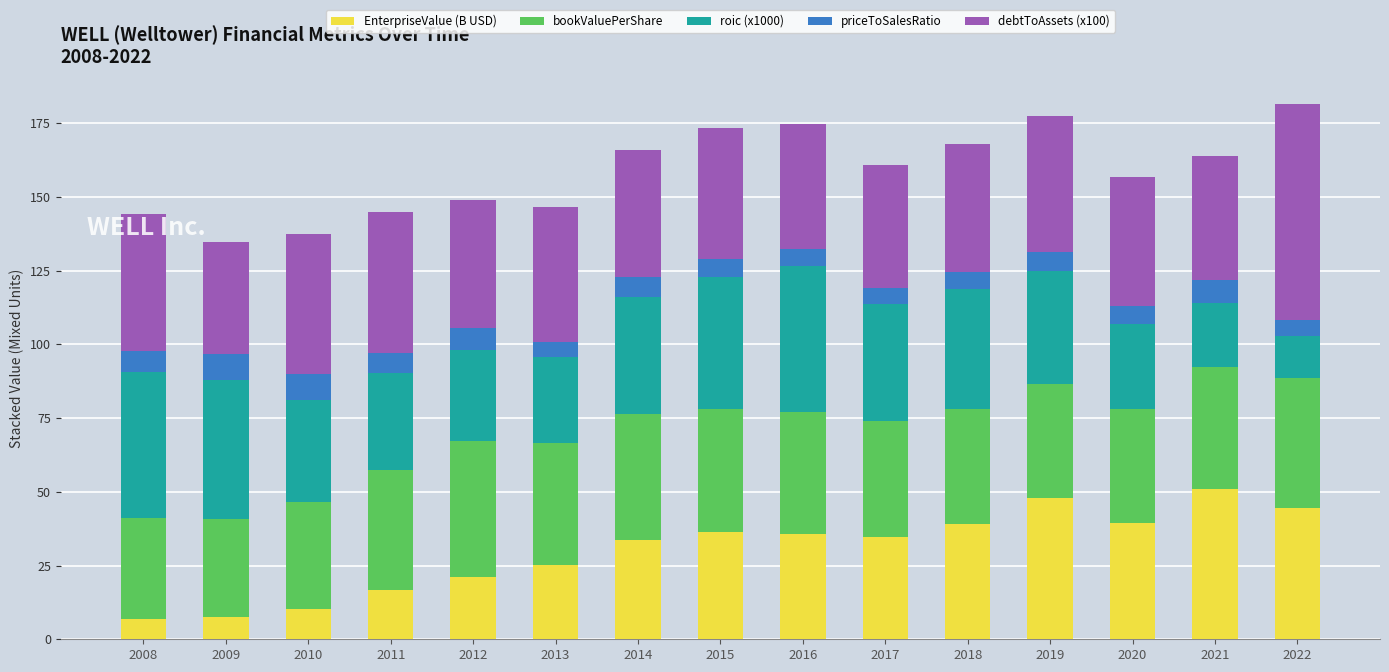

What are all the series names shown in the legend?

EnterpriseValue (B USD), bookValuePerShare, roic (x1000), priceToSalesRatio, debtToAssets (x100)